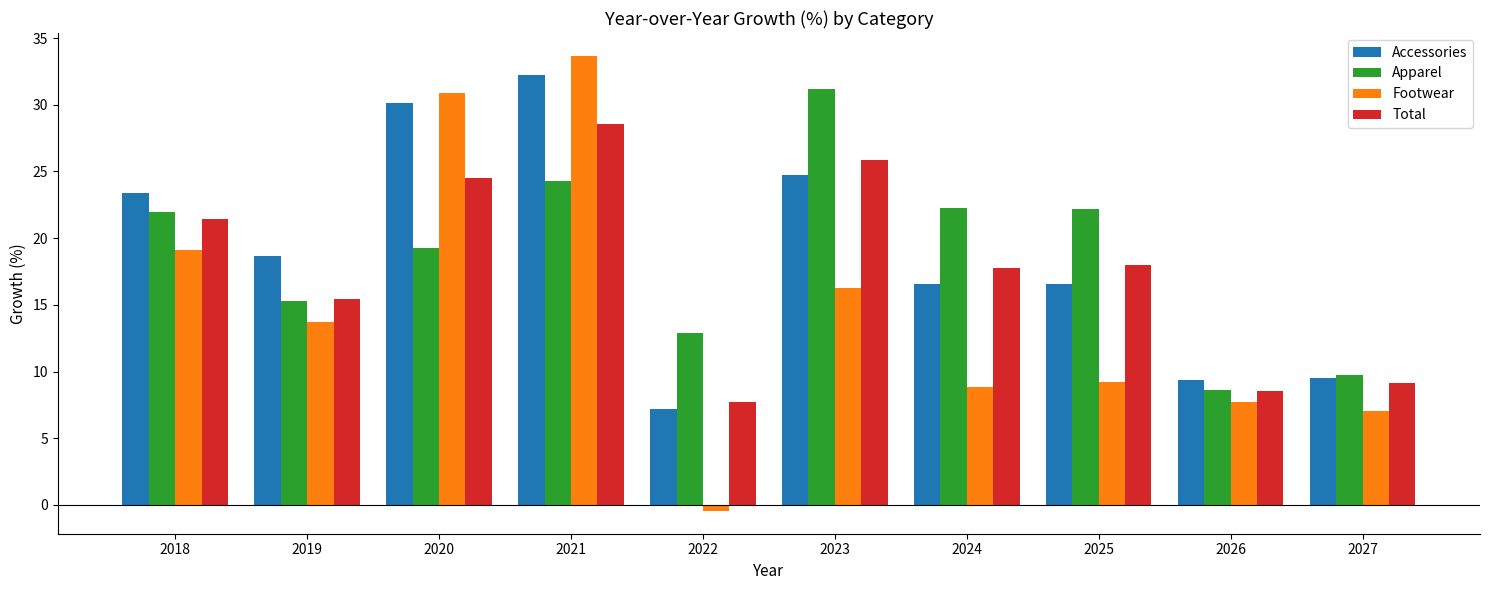

How many groups of bars are there?

10